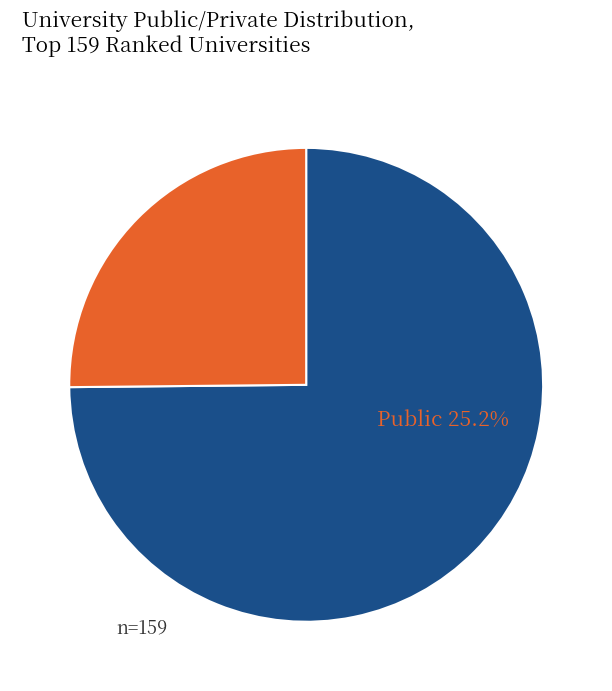

What is the largest slice in the pie chart?

Private